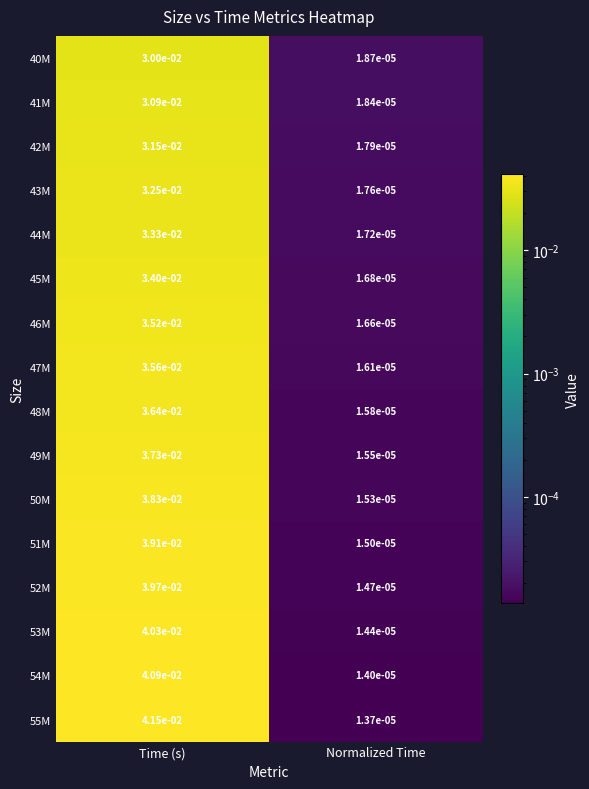

At which label is 51M closest to 0?

Normalized Time